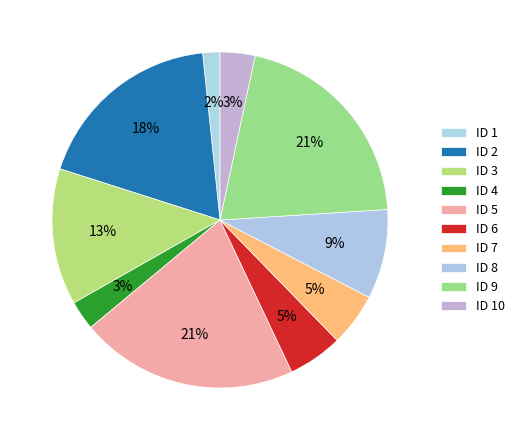

How many segments does this pie chart have?

10